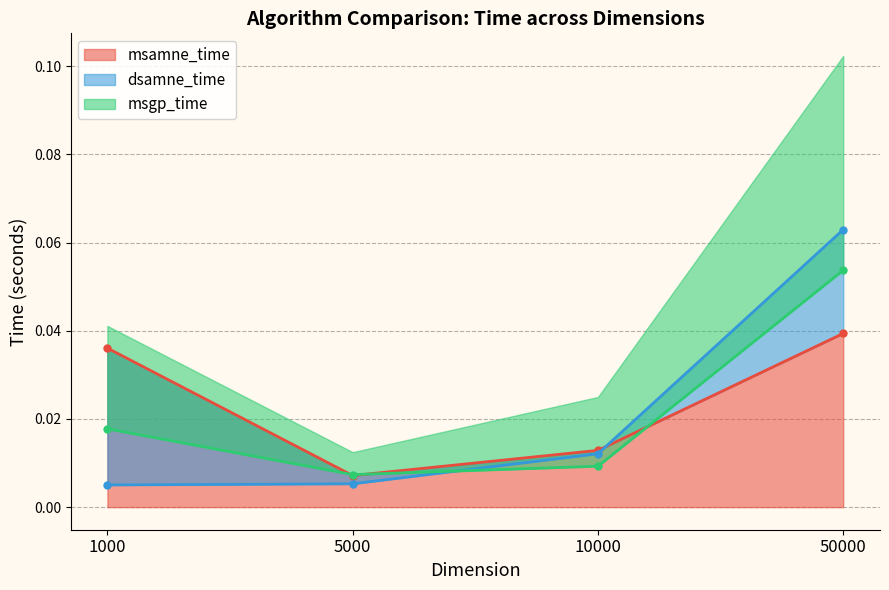

At which category is the sum across all series the highest?

50000